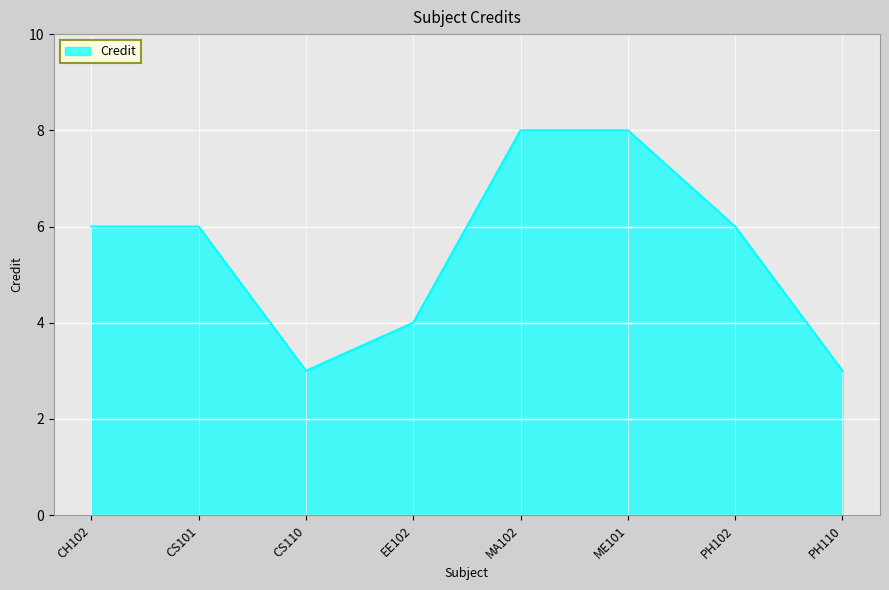

Count the number of categories in the chart.

8